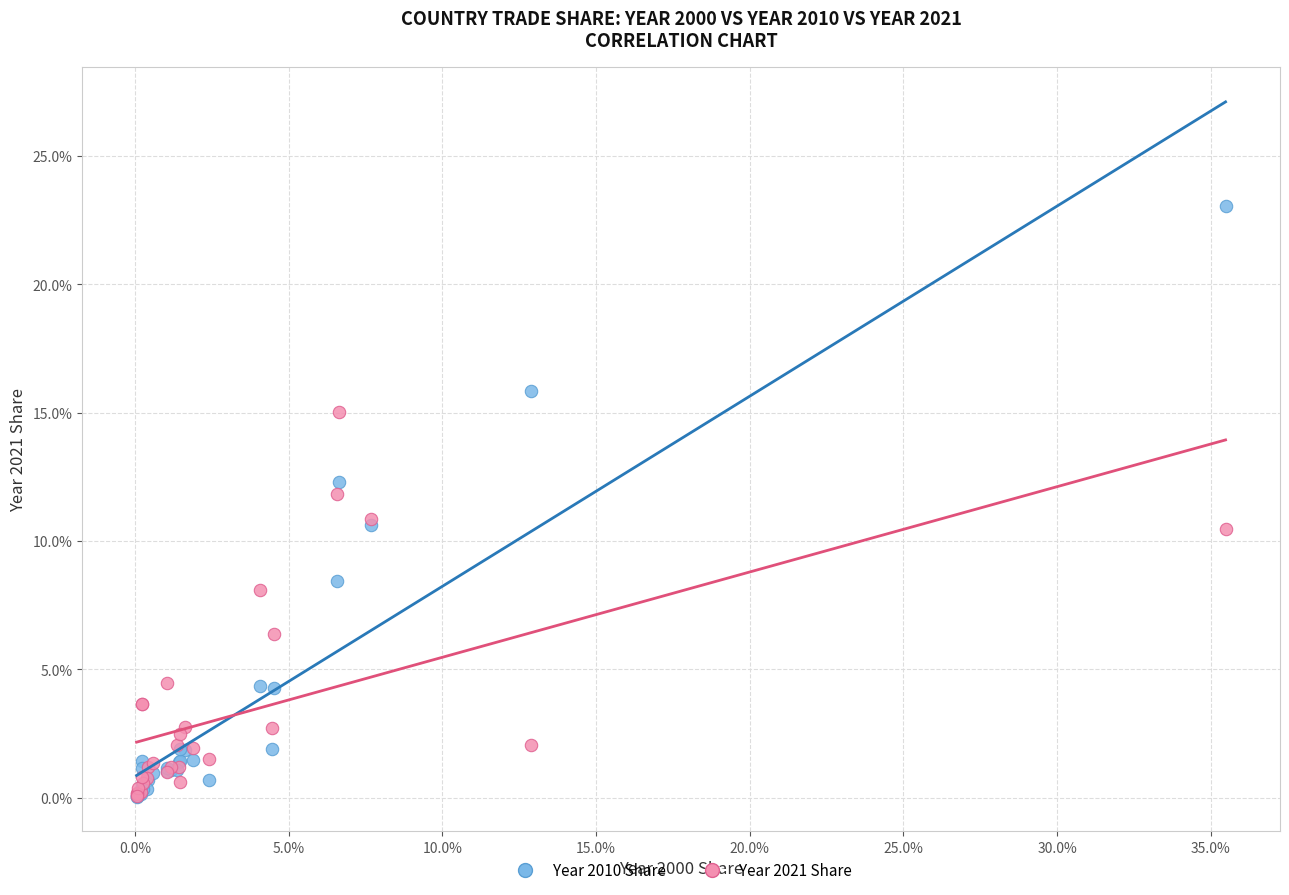

What are all the series names shown in the legend?

Year 2010 Share, Year 2021 Share